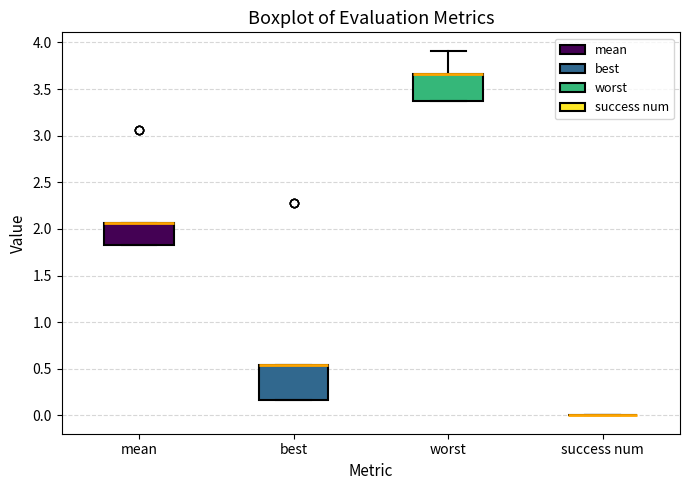

Which box is the tallest, from its lower edge to its upper edge?

best